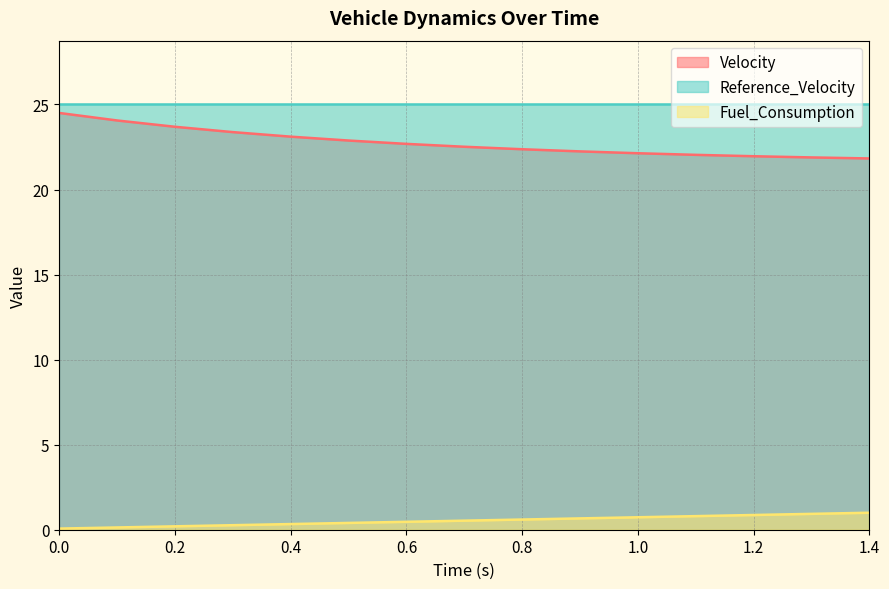

Count the number of categories in the chart.

15